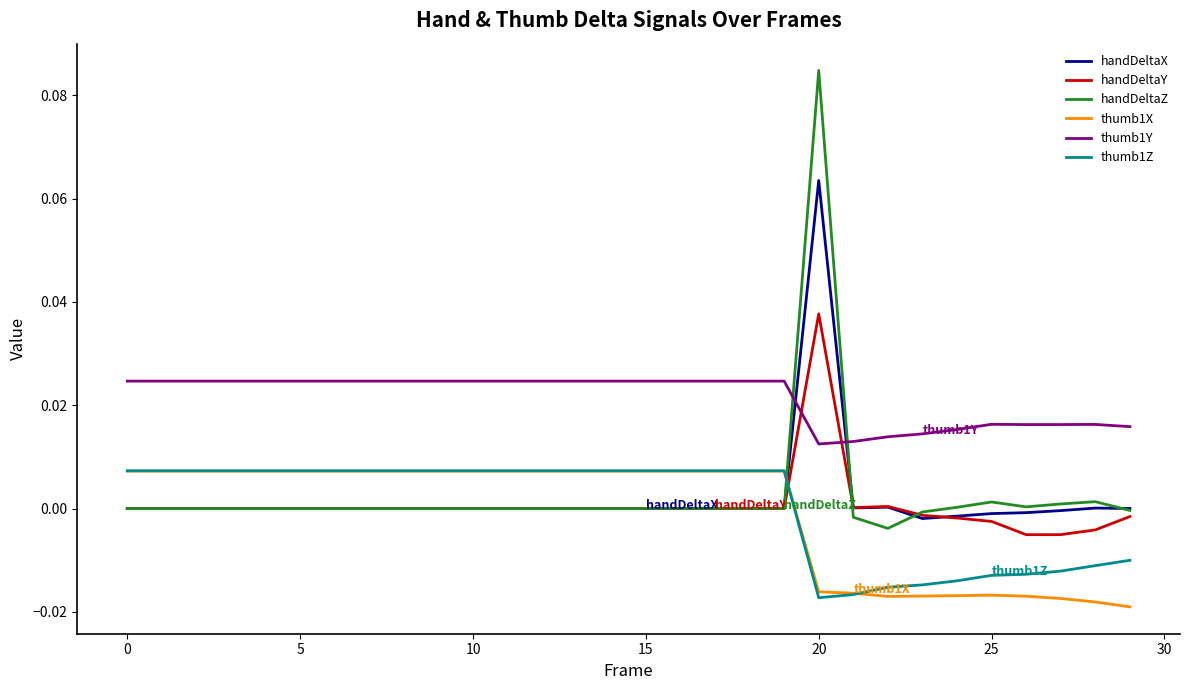

Which series has the largest total across all categories?

thumb1Y